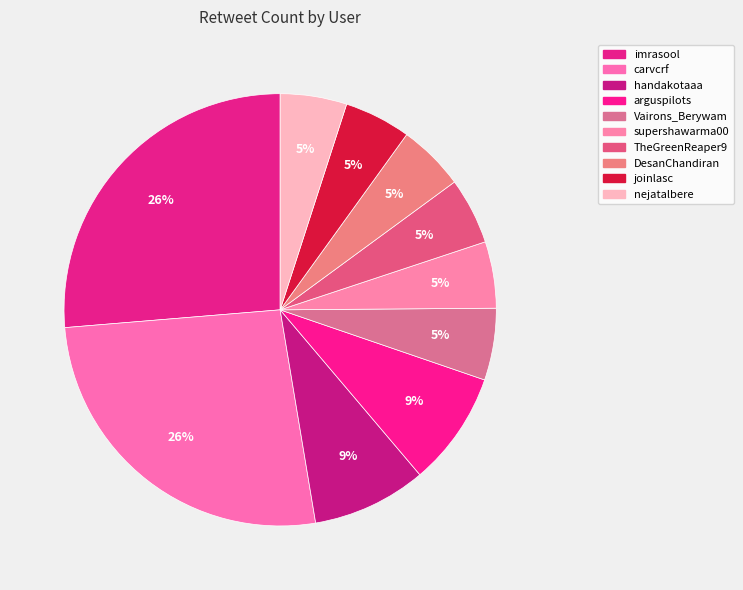

How many segments does this pie chart have?

10